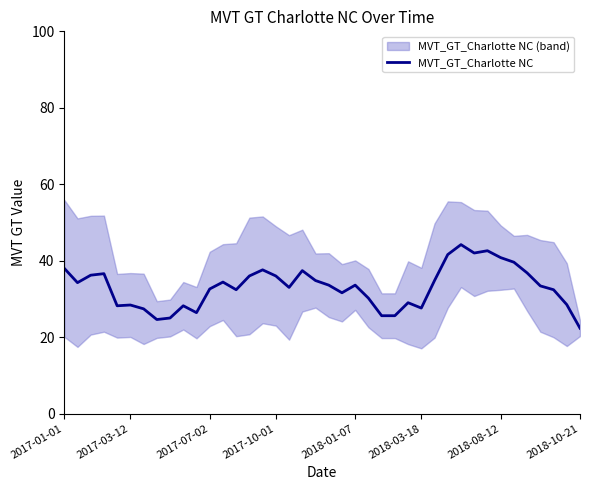

Is it true that the value at 14 is 52.8?

False